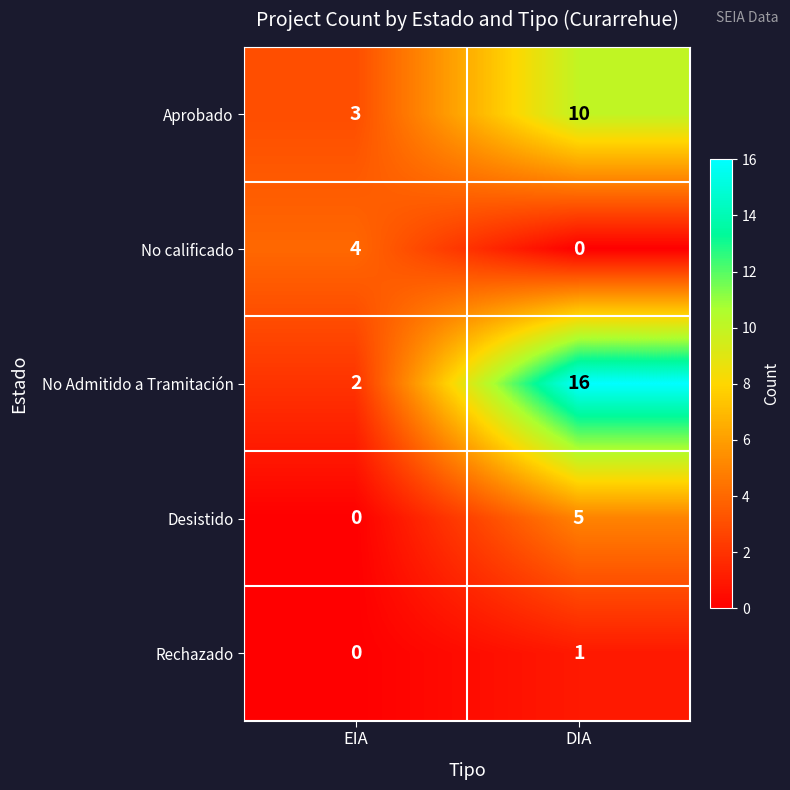

List the labels in order of Aprobado value, largest first.

DIA, EIA